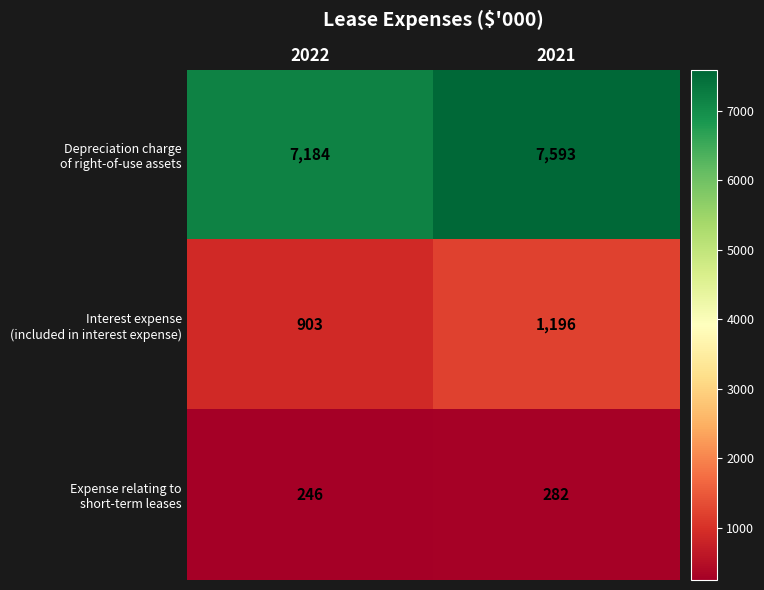

What is the greatest value displayed?

7593